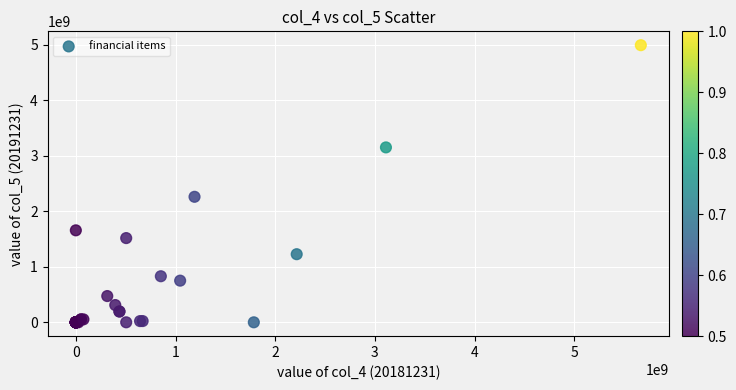

What Y value in the scatter plot is closest to 2494507013?

2259470700.1